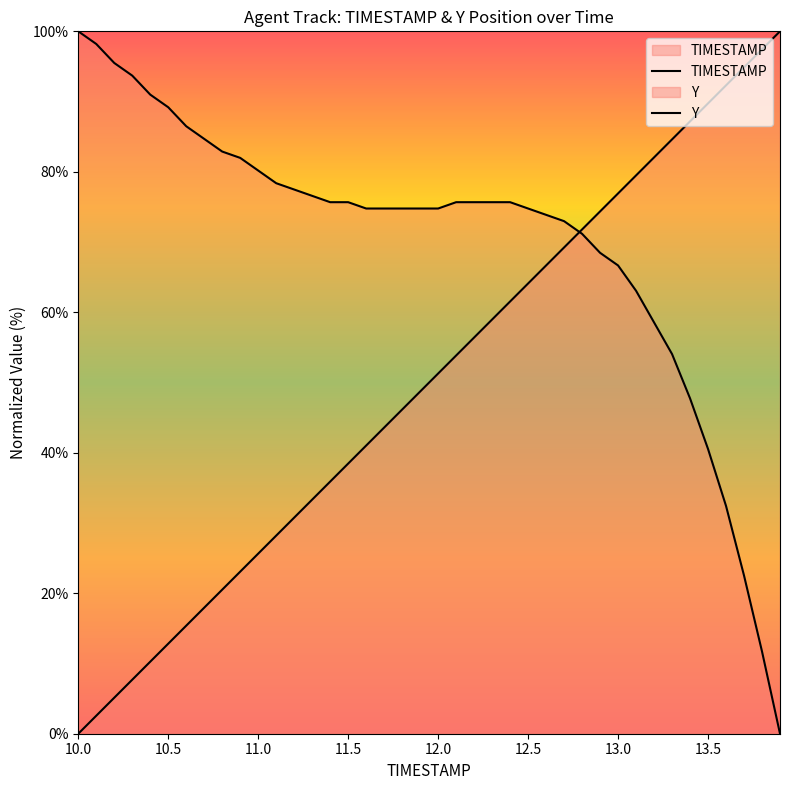

Which series has the widest spread of values?

TIMESTAMP